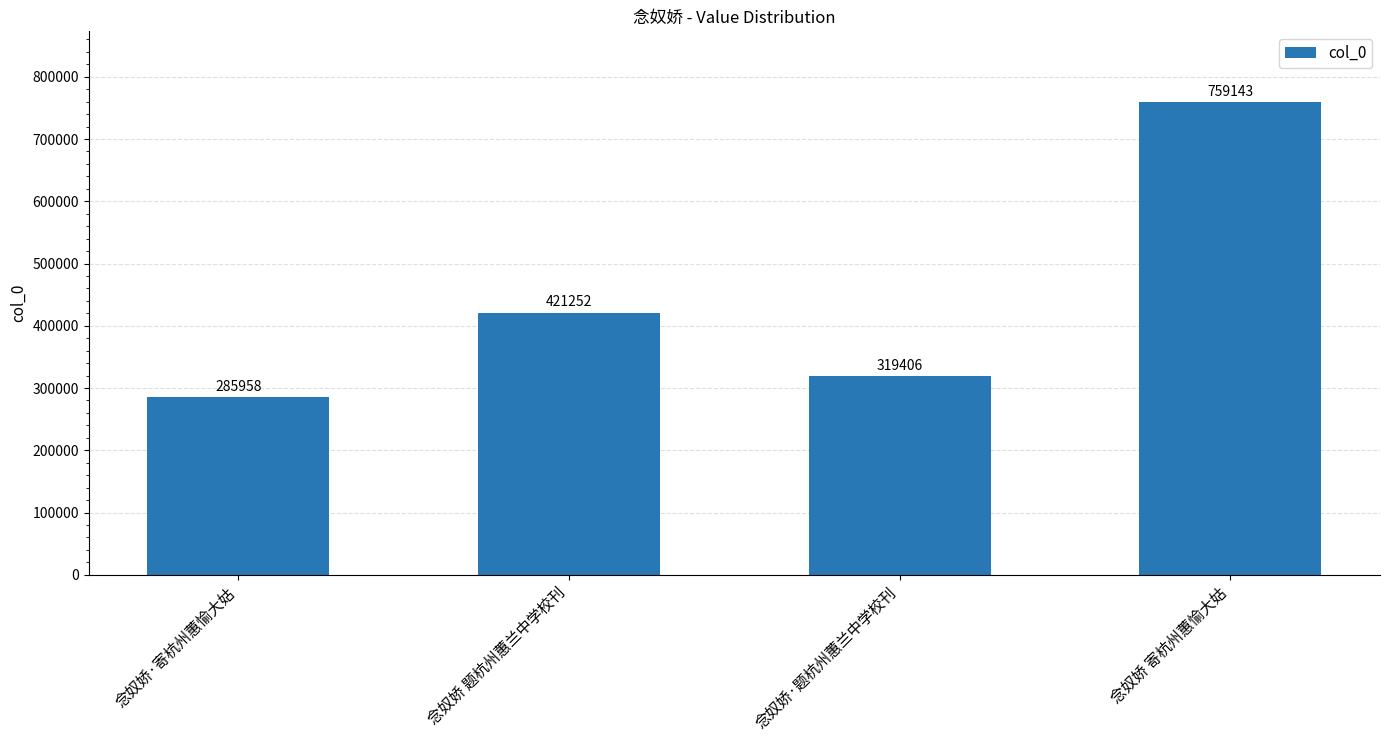

True or false: the data shows 397299 at 念奴娇·寄杭州蕙愉大姑.

False